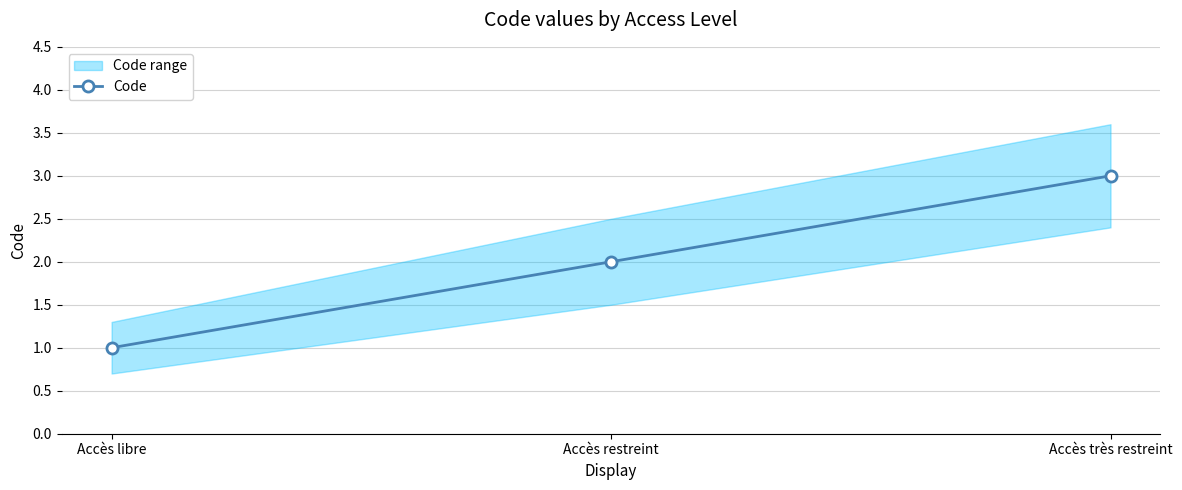

Reading left to right, list all the values displayed in this chart.

Accès libre=1	Accès restreint=2	Accès très restreint=3